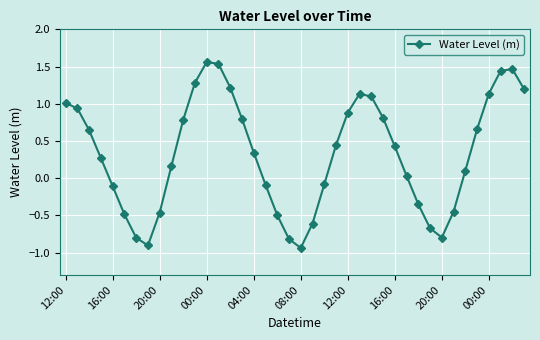

True or false: the data has more than 2 interior local peaks.

True